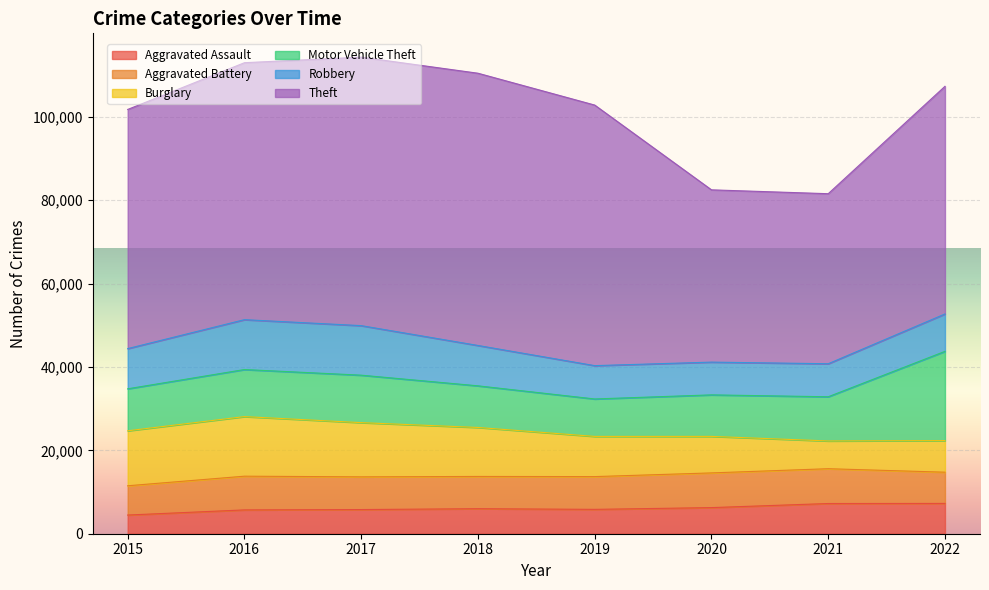

Reading right to left, transcribe all the data shown in this chart.

Aggravated Assault: 7268	7243	6263	5840	6001	5793	5712	4480
Aggravated Battery: 7486	8346	8320	7857	7734	7845	8085	7018
Burglary: 7582	6658	8757	9639	11746	13001	14289	13184
Motor Vehicle Theft: 21396	10595	9956	8977	9983	11380	11286	10068
Robbery: 8966	7919	7855	7994	9679	11880	11960	9638
Theft: 54592	40776	41312	62484	65285	64381	61618	57350